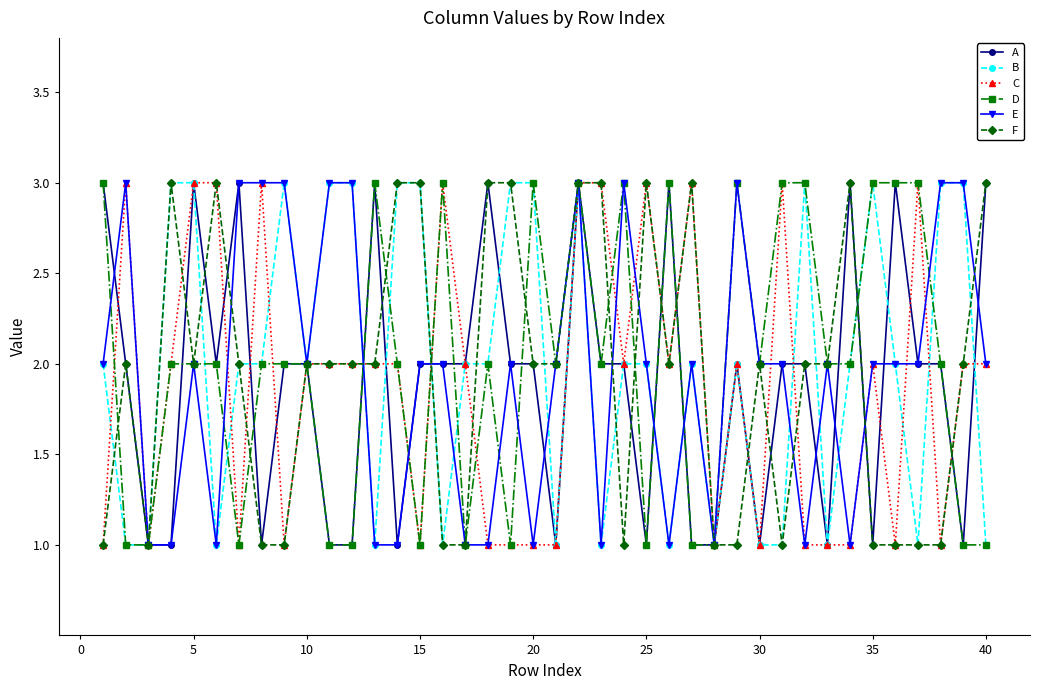

What is the greatest value displayed?

3